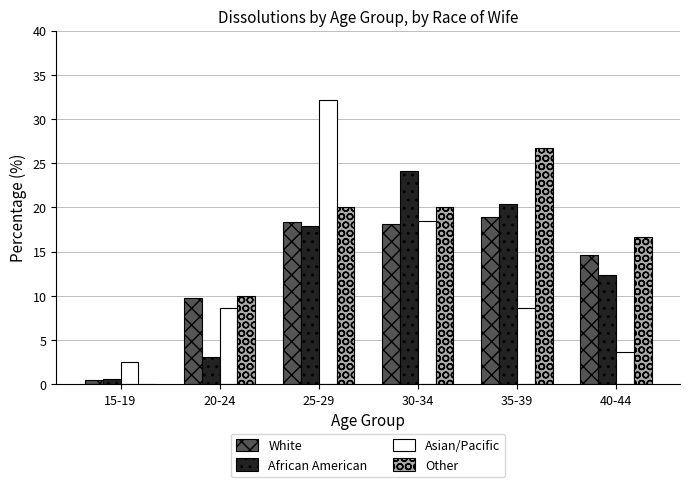

Count the number of categories in the chart.

6